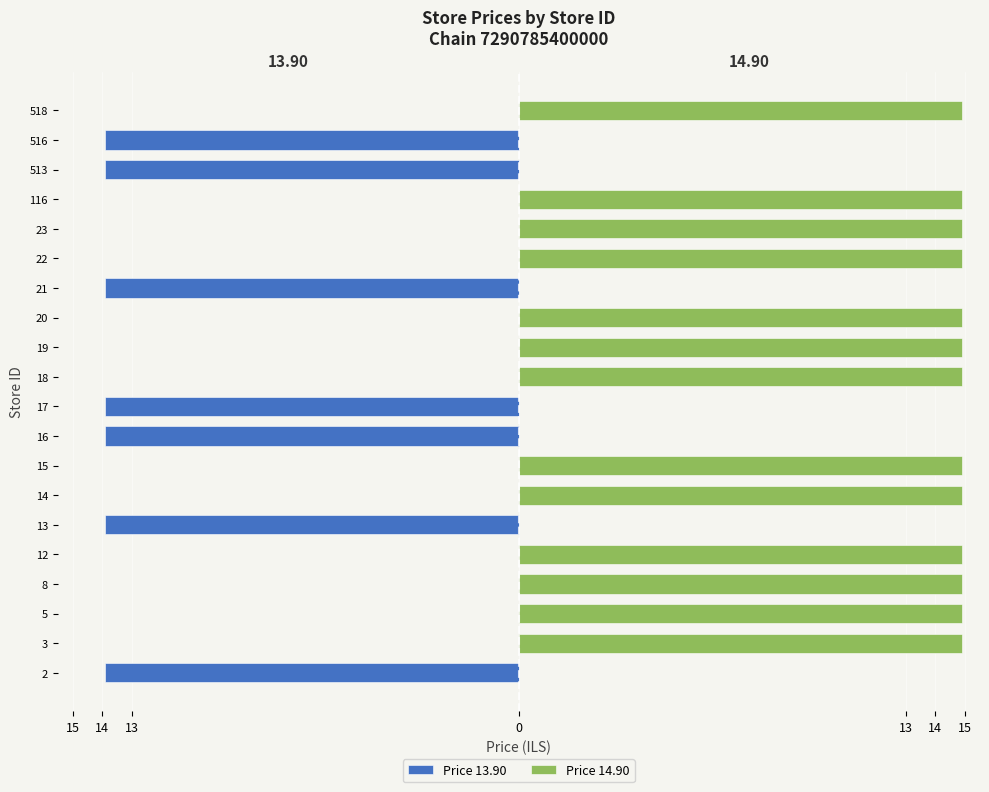

Rank the series by their maximum value, from highest to lowest.

Price 14.90, Price 13.90